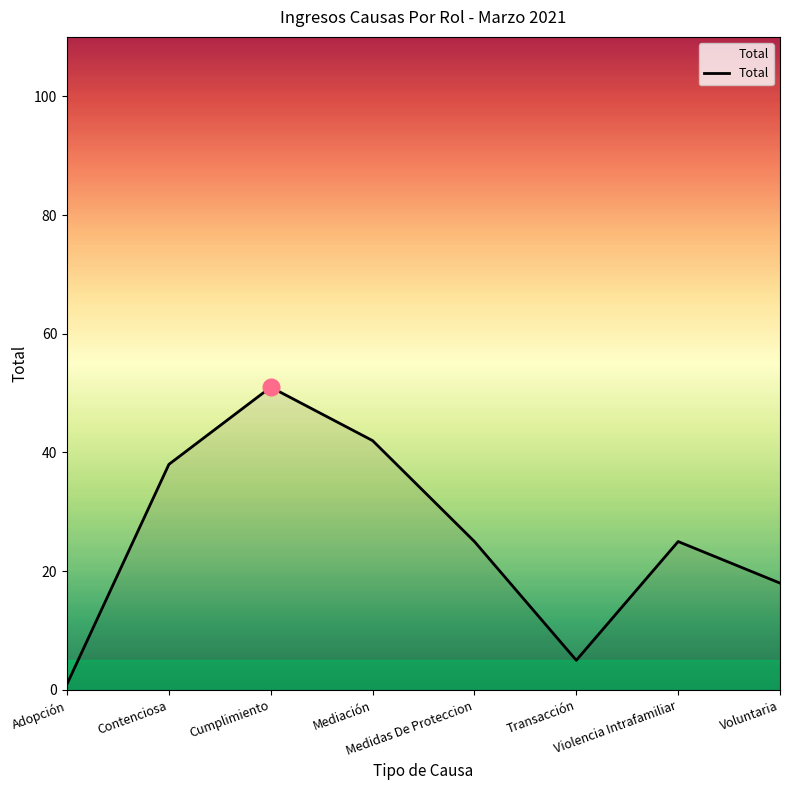

What is the difference between the maximum and minimum values?

50